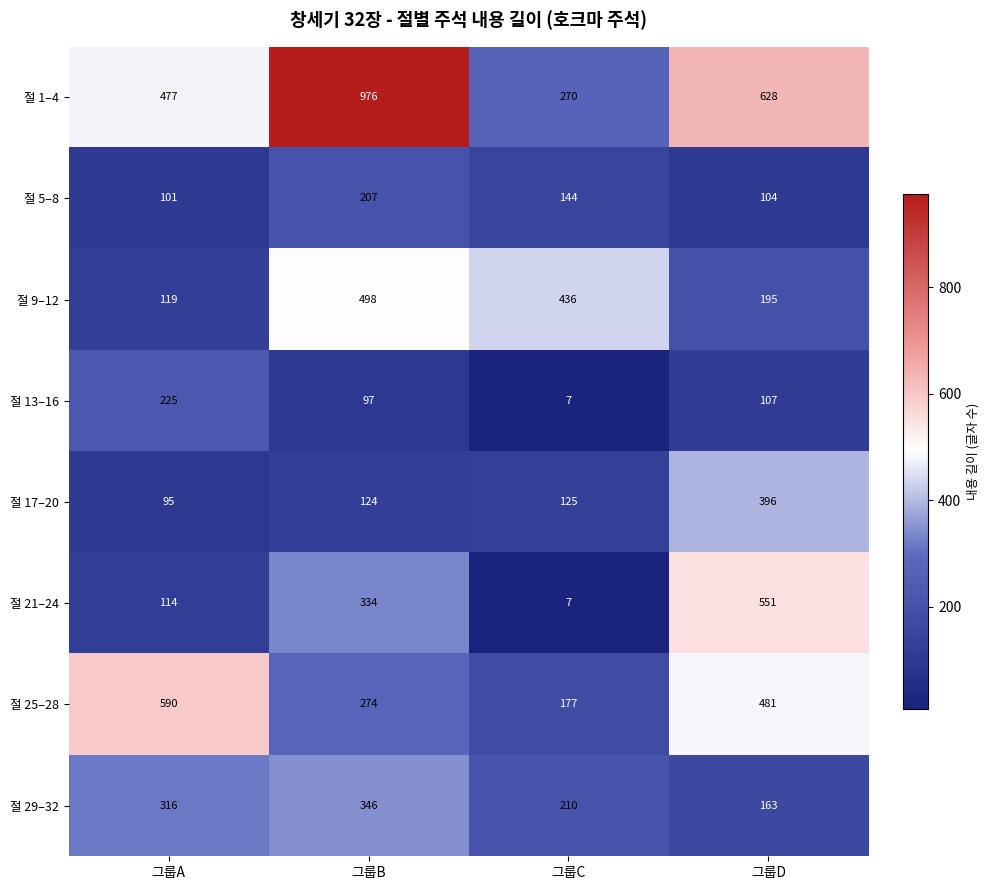

Where does the 절 13–16 series first go above 107?

그룹A